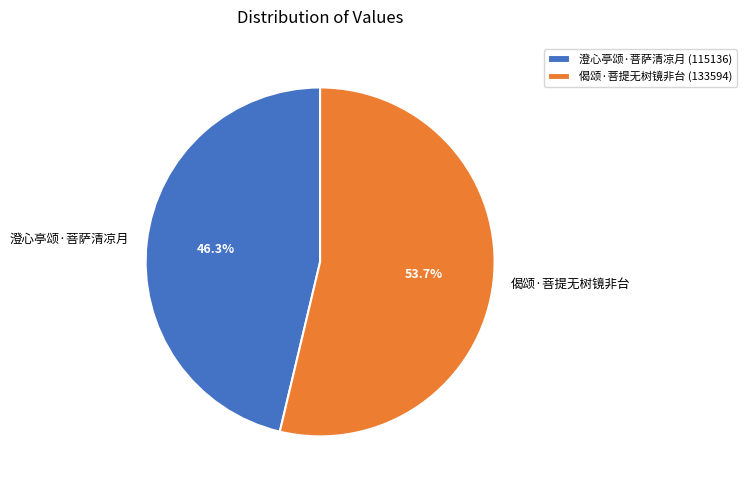

What percentage is the 偈颂·菩提无树镜非台 slice, to the nearest percent?

54%